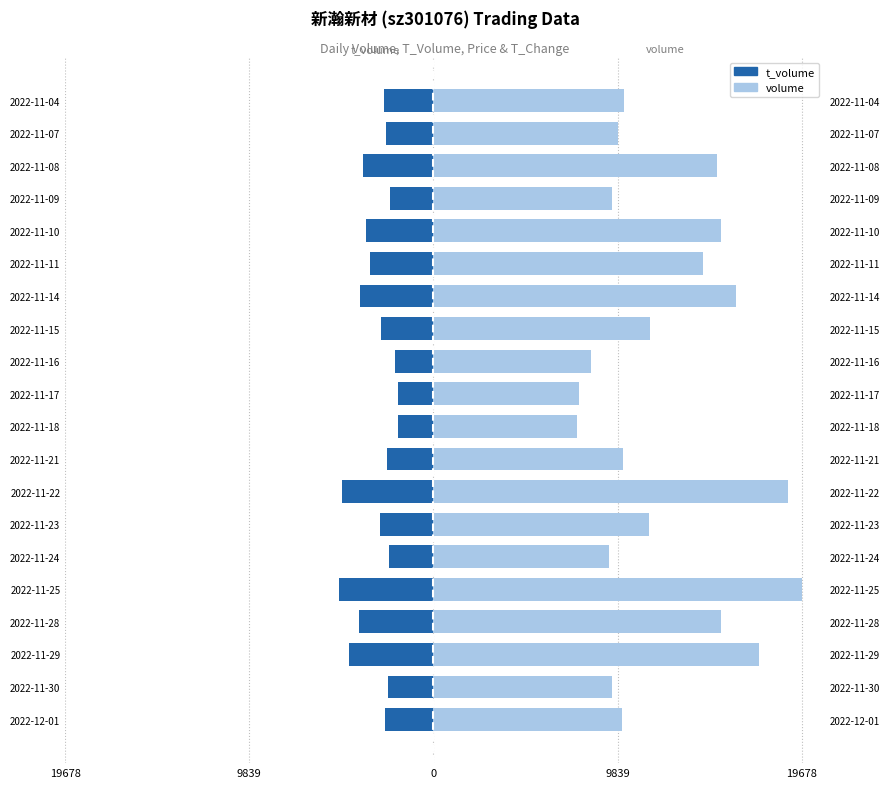

Which series has the largest total across all categories?

volume